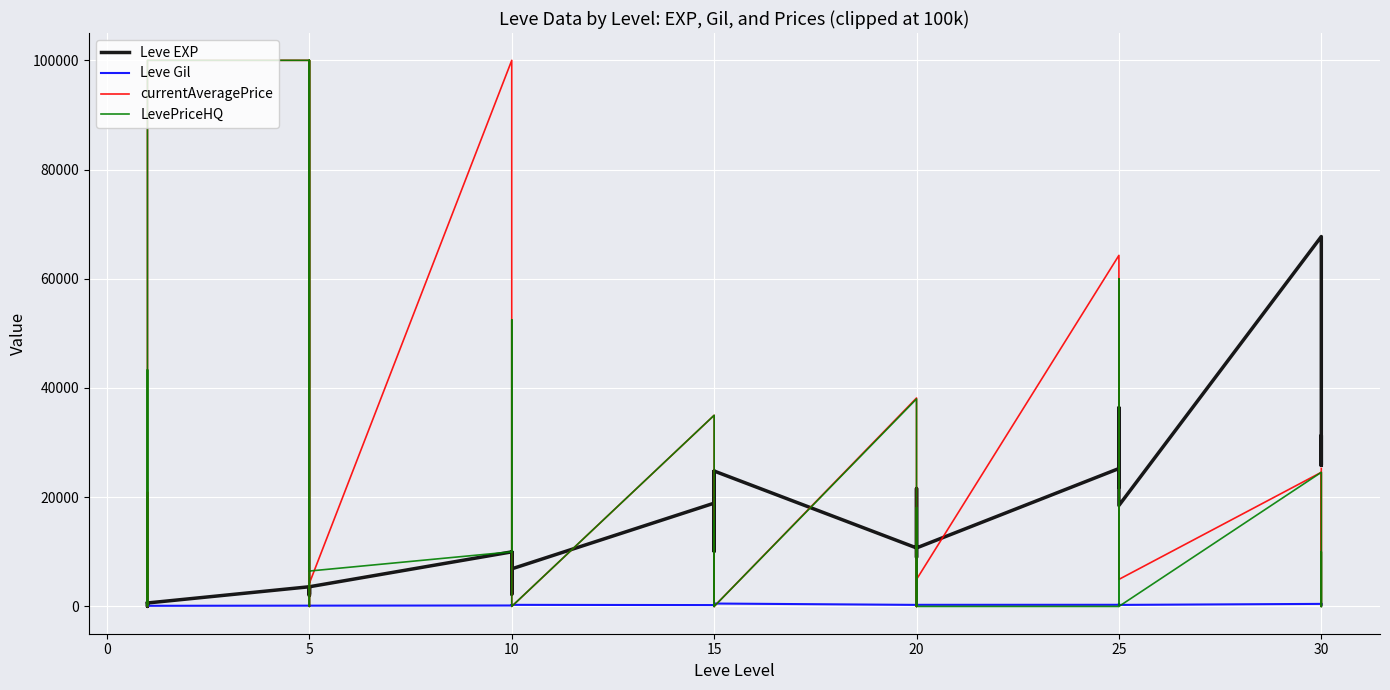

How many distinct data groups are displayed?

4